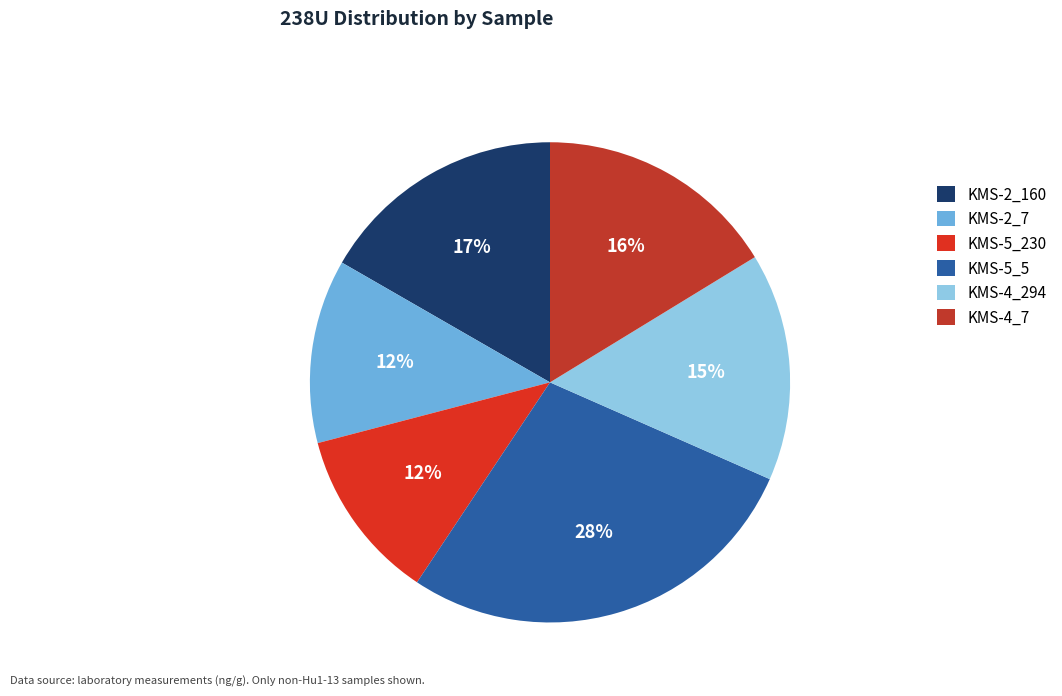

To the nearest percent, what percentage of the pie is KMS-4_7?

16%